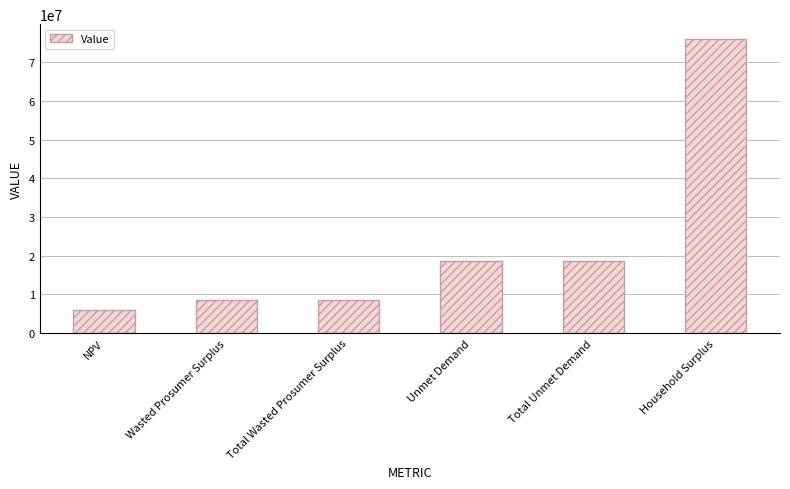

What is the maximum value shown in the chart?

76033694.0